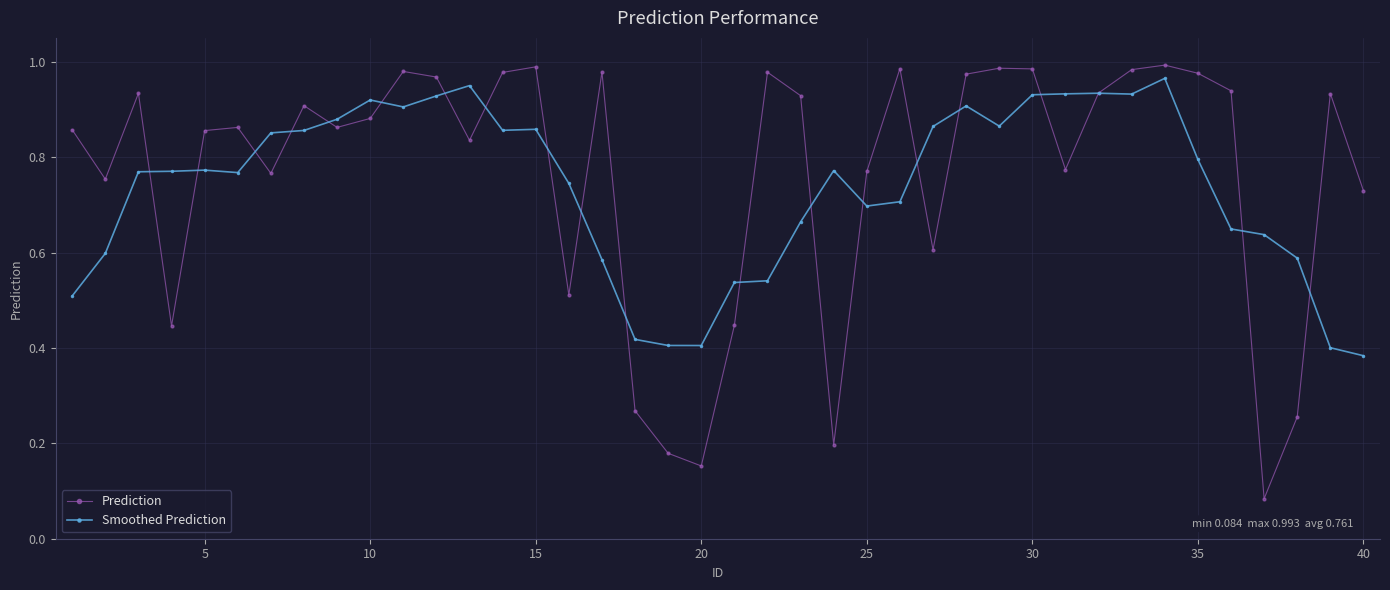

At how many categories does at least one series exceed 0?

40